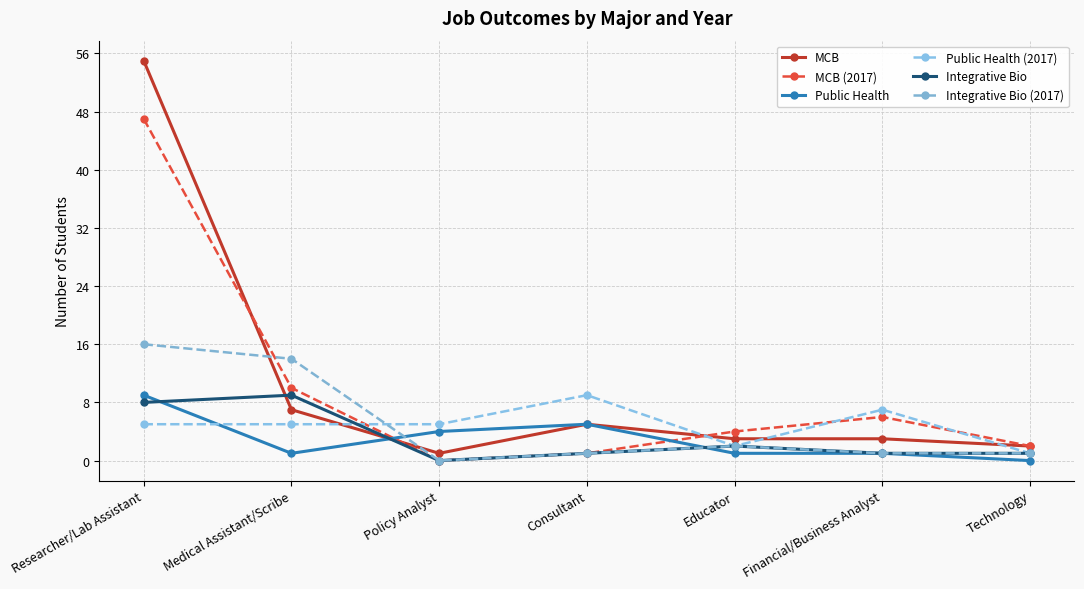

True or false: MCB has a value of 32 at Researcher/Lab Assistant.

False